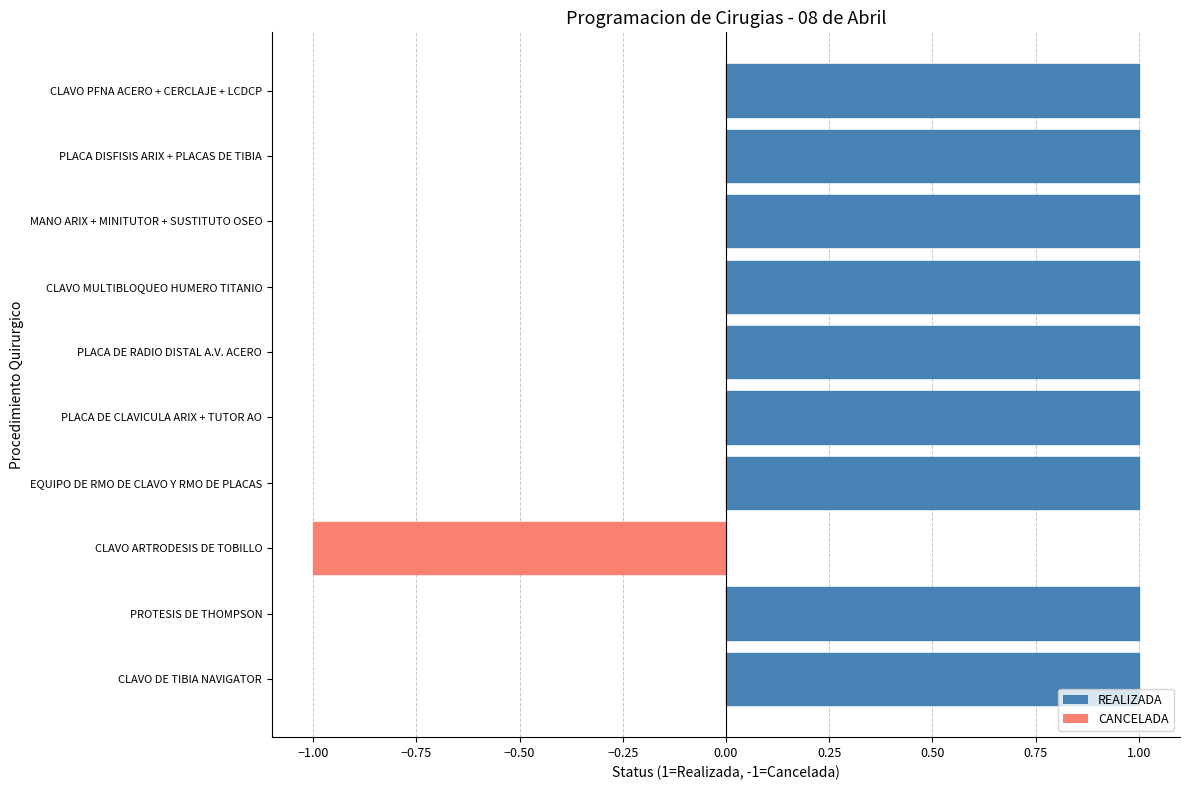

What is the ratio of the value at PLACA DISFISIS ARIX + PLACAS DE TIBIA to the value at CLAVO MULTIBLOQUEO HUMERO TITANIO?

1.0